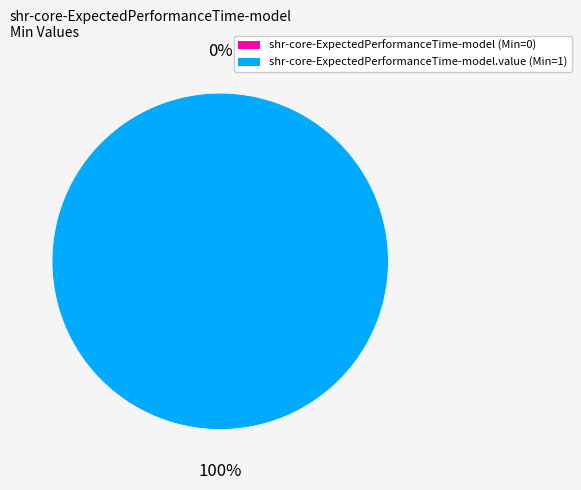

To the nearest percent, what is the difference between the shr-core-ExpectedPerformanceTime-model and shr-core-ExpectedPerformanceTime-model.value slice percentages?

100%